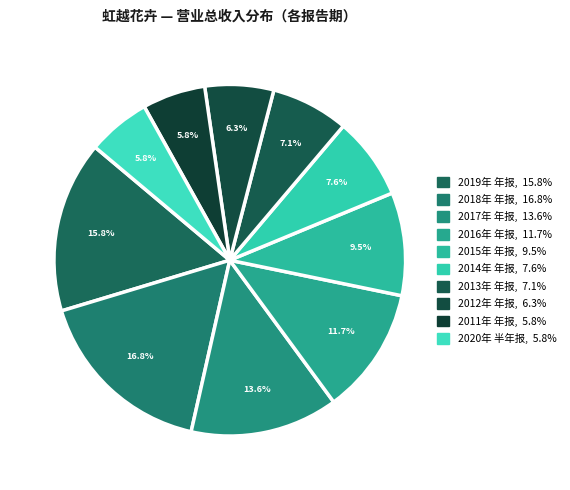

To the nearest percent, what is the average slice percentage?

10%